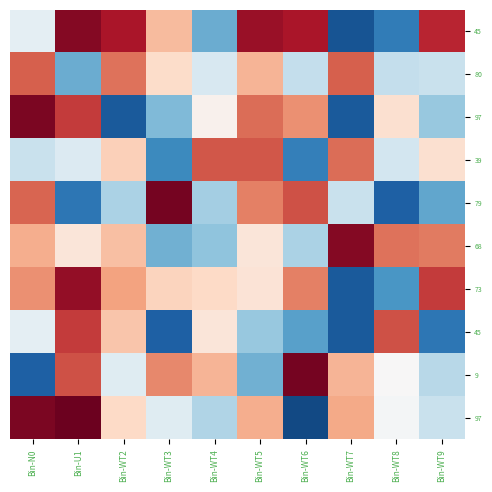

What is the spread (max minus min) of values at Bin-WT6?

93